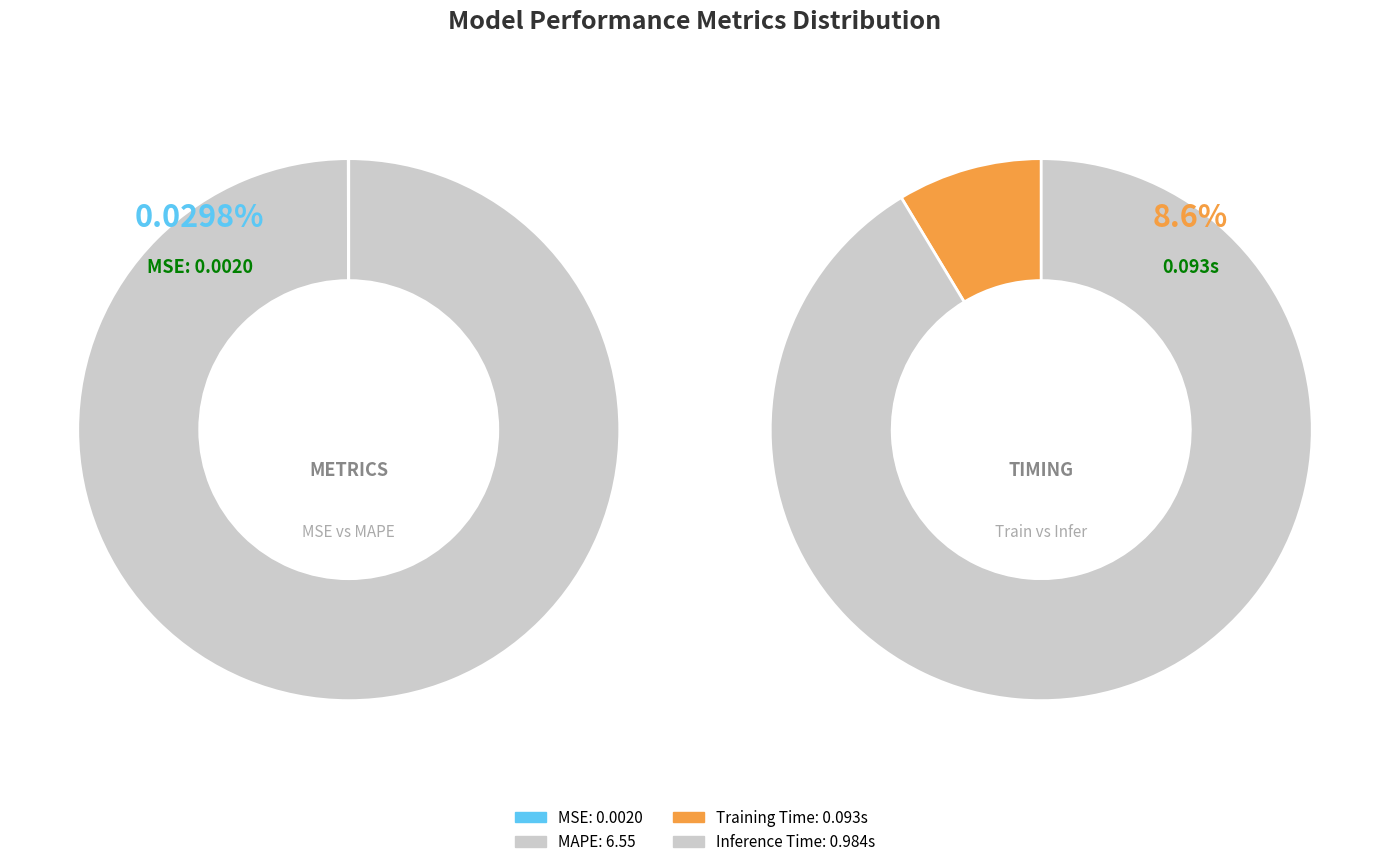

What is the change in value from MSE to Inference Time?

+1.0